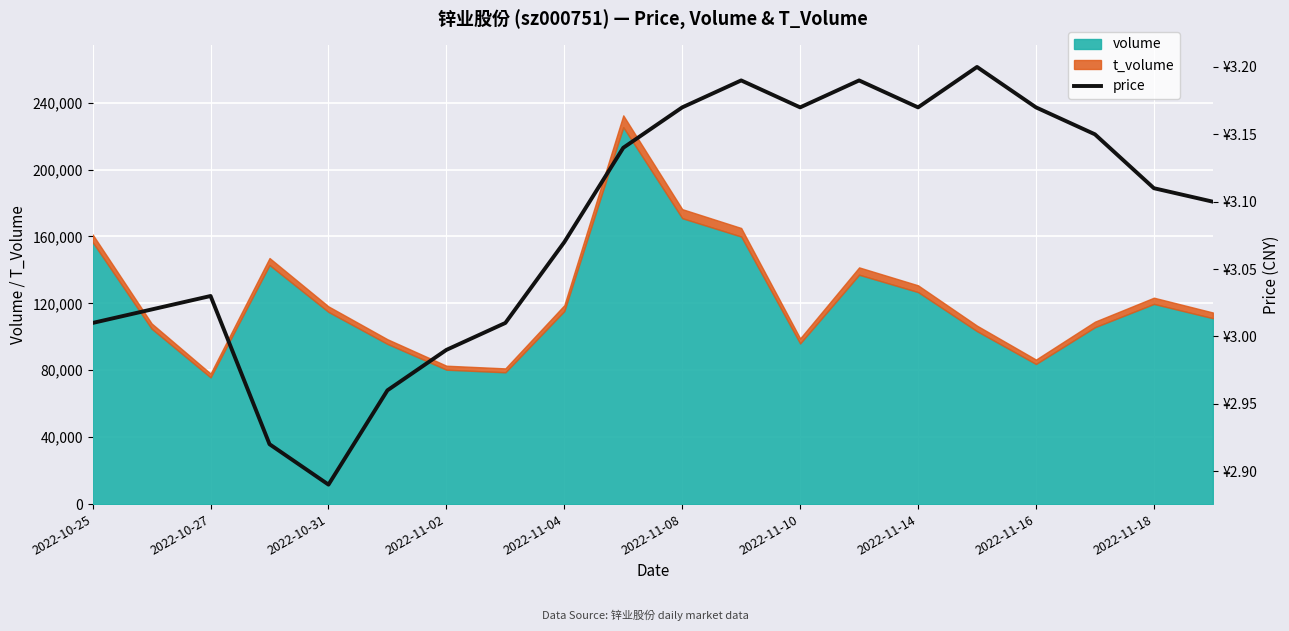

How many categories are shown in the chart?

20